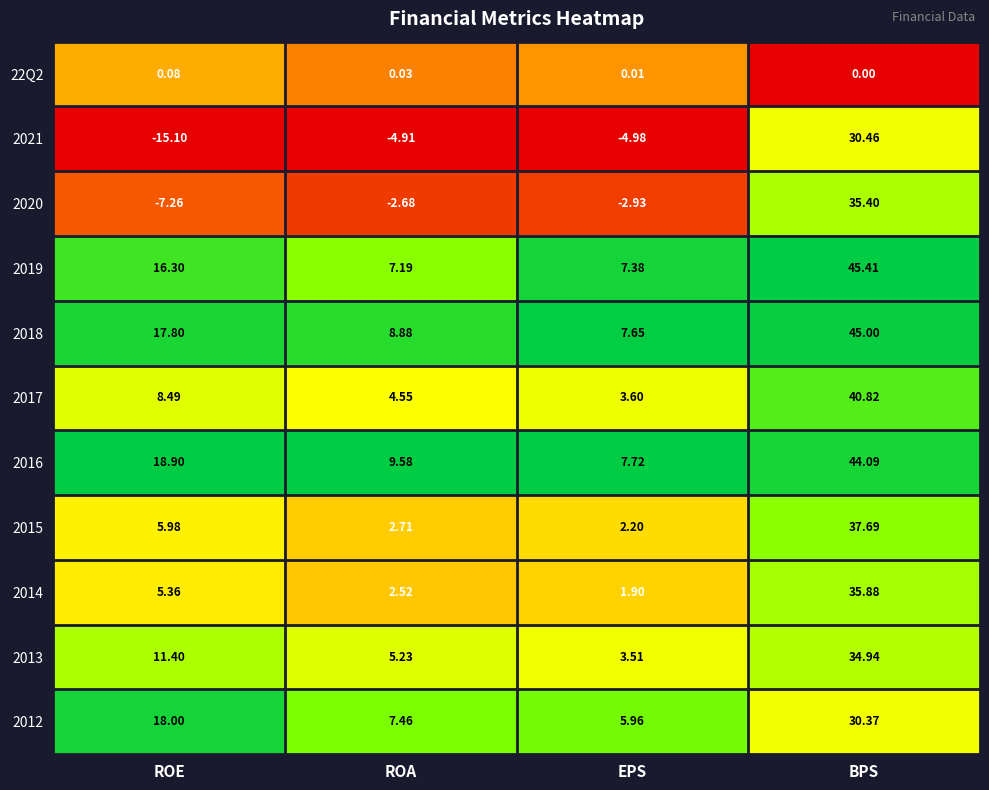

Rank the categories by 2020 value from highest to lowest.

BPS, ROA, EPS, ROE